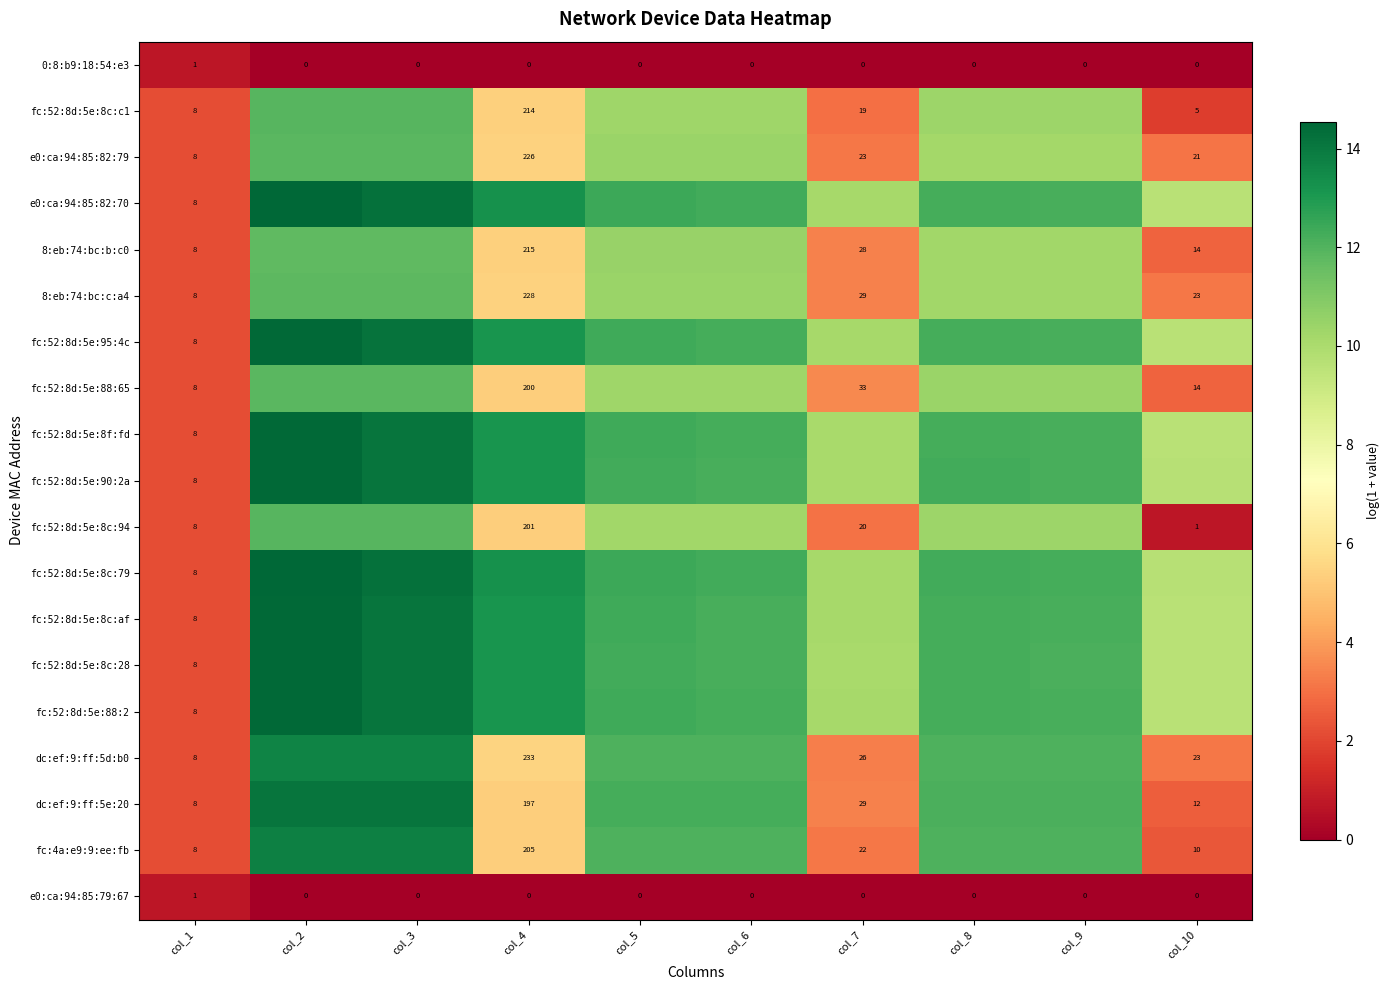

Is the value of dc:ef:9:ff:5d:b0 at col_7 greater than the value of fc:52:8d:5e:88:65 at col_8?

No